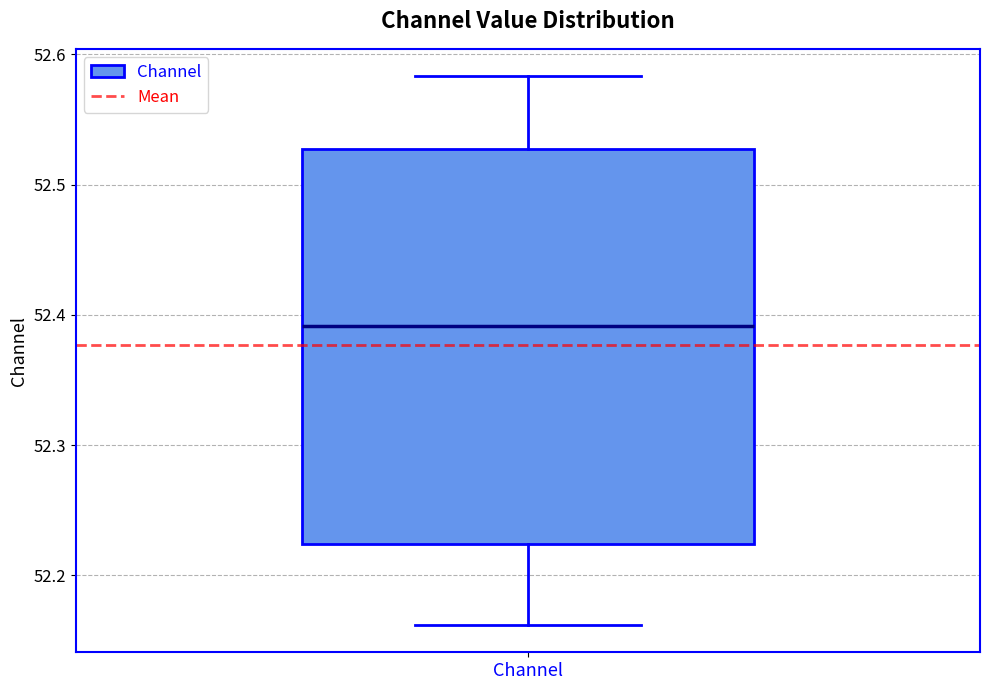

Read this box plot against the y-axis: the position of the median line, the range covered by the box, and the ends of both whiskers. The values are not printed on the chart, so give them approximately, as read against the axis.

median 52.39, box 52.22 to 52.53, whiskers 52.16 to 52.58